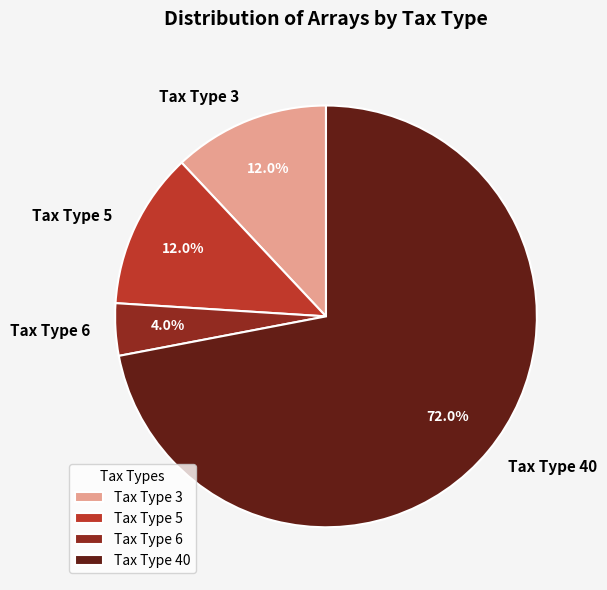

Combined, what portion of the pie is Tax Type 40 and Tax Type 3?

84.0%